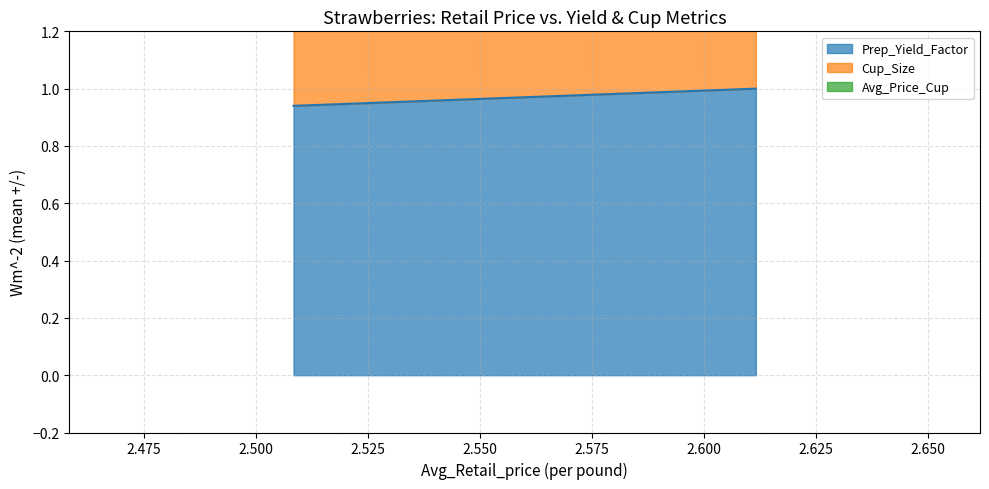

Does the chart display data point markers on the line(s)?

No